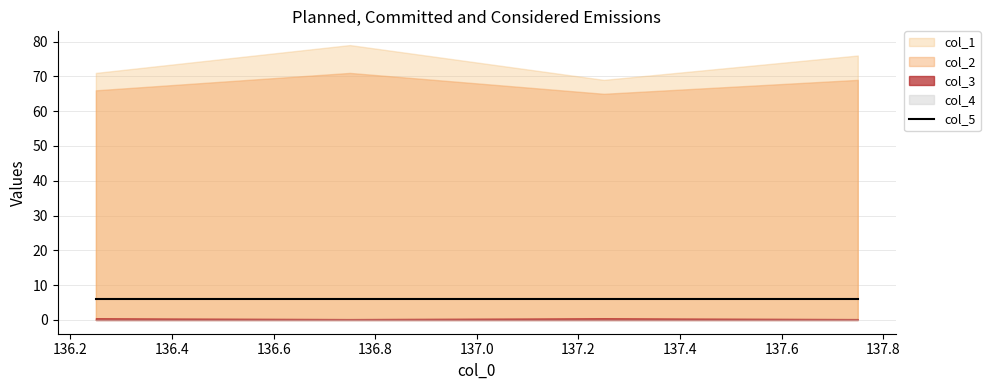

At which label is col_5 closest to 6?

136.25